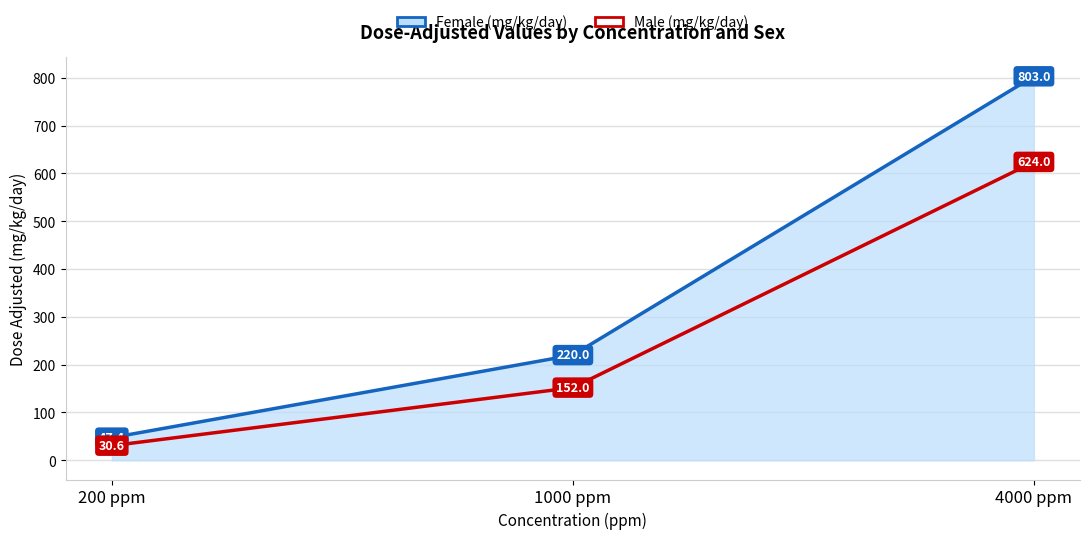

The Male (mg/kg/day) series shows 205.5 at 1000 ppm. True or false?

False